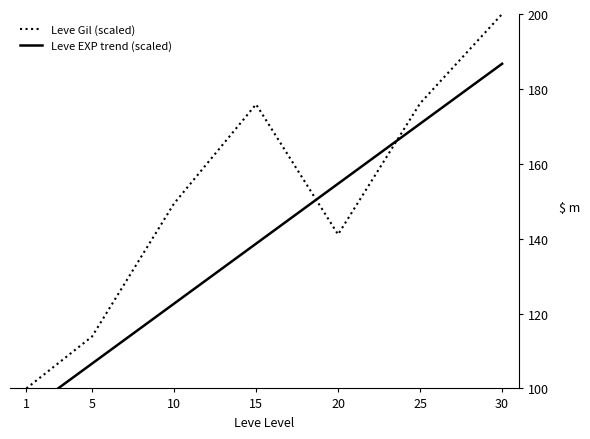

Count the number of data series in this chart.

2